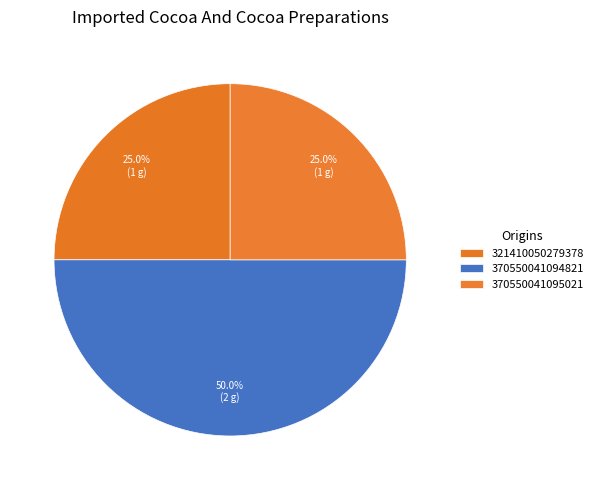

Count the number of slices in the pie.

3